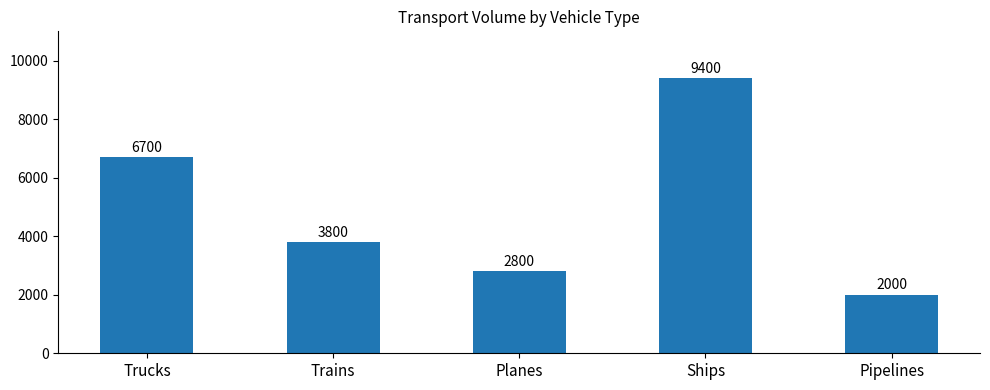

What is the approximate value at Trucks, to the nearest 50?

6700